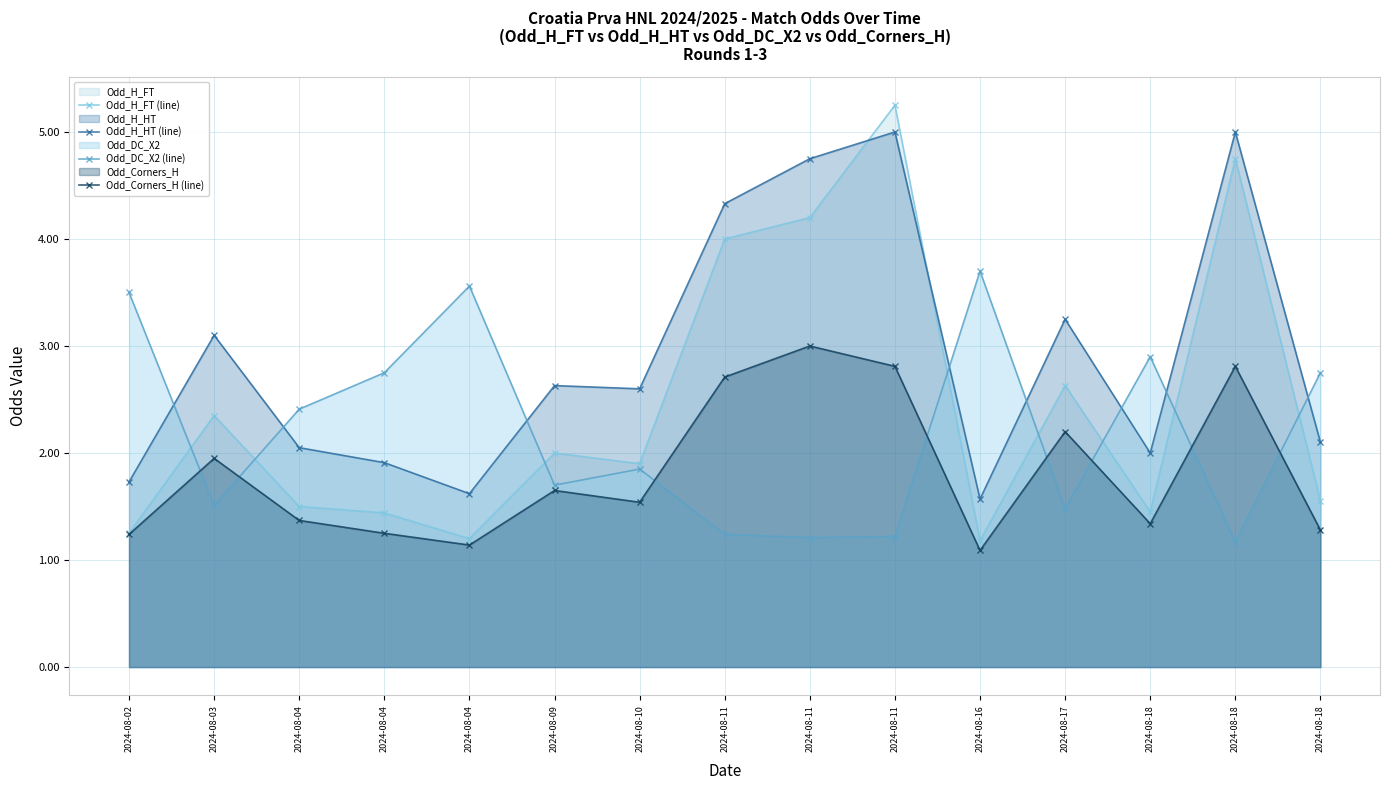

Count the number of categories in the chart.

15